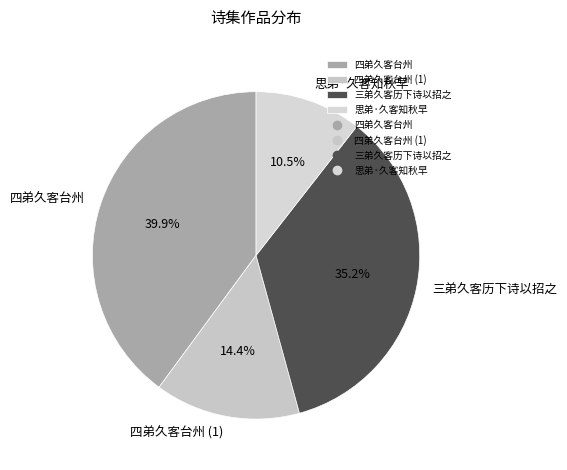

To the nearest percent, what is the combined percentage of 四弟久客台州 and 三弟久客历下诗以招之?

75%